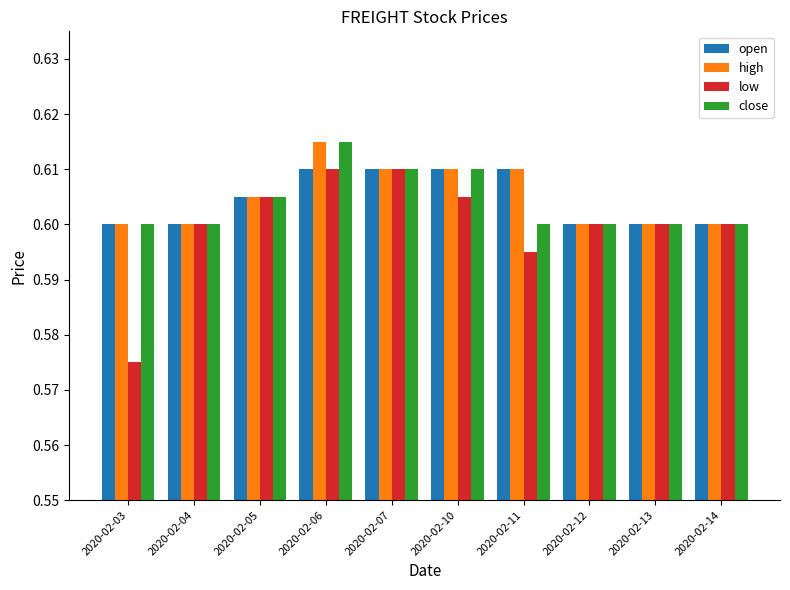

How many groups of bars are there?

10